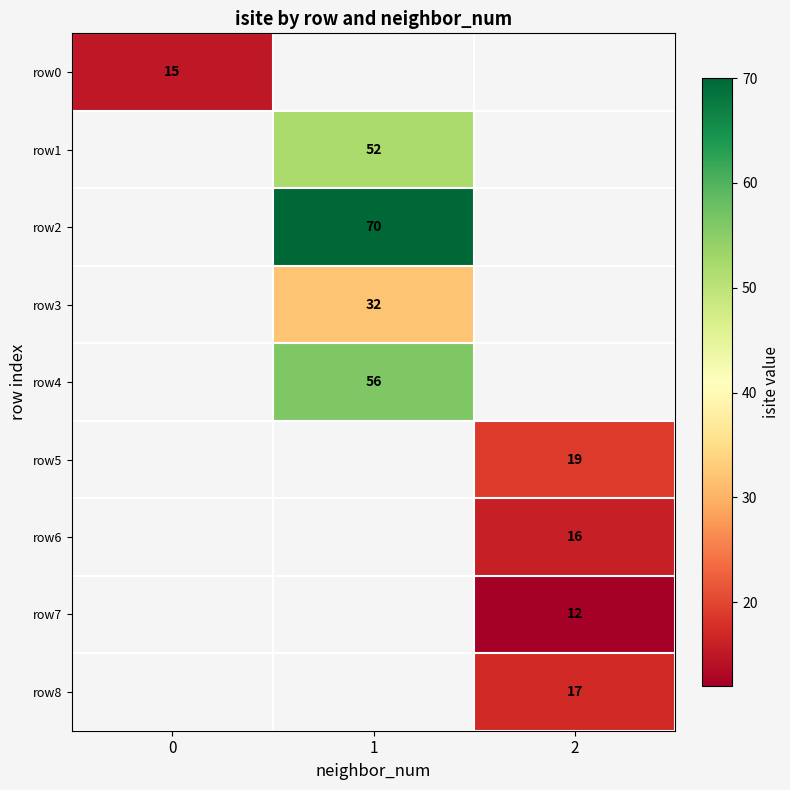

Is it true that row4 equals 56 at 1?

True